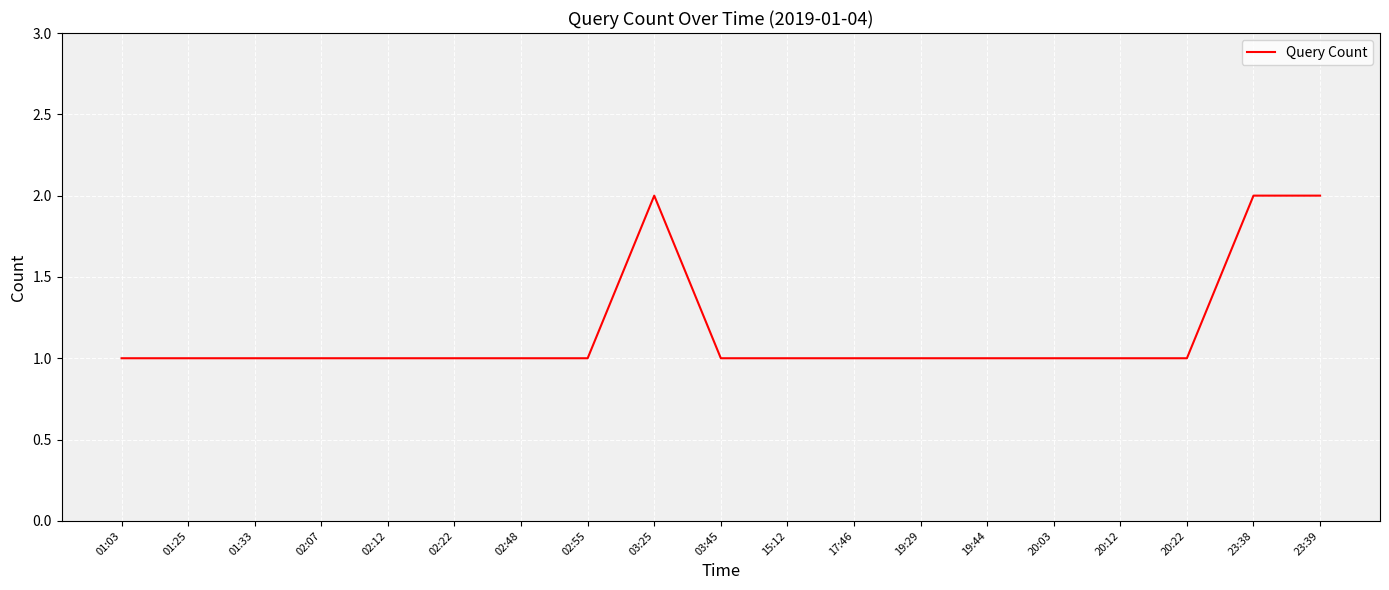

The chart shows a value of 2 at 01:33. True or false?

False